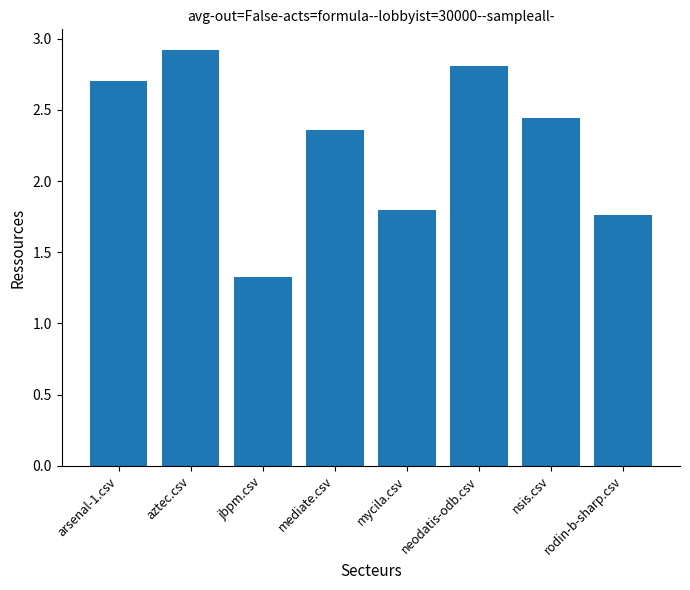

How many values are below 2?

3